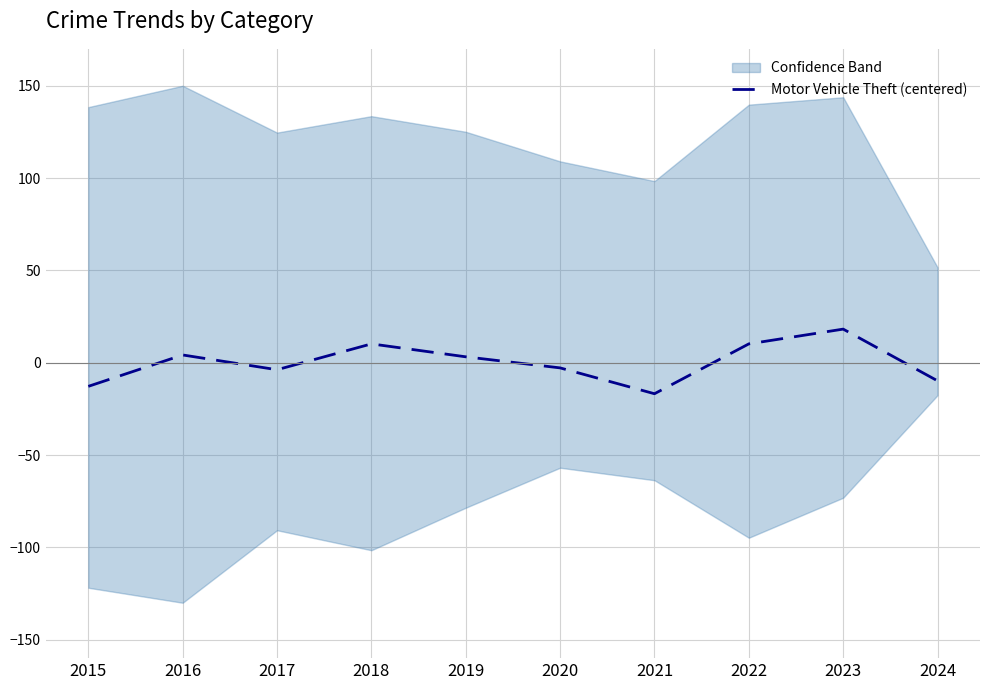

Does the chart display data point markers on the line(s)?

No